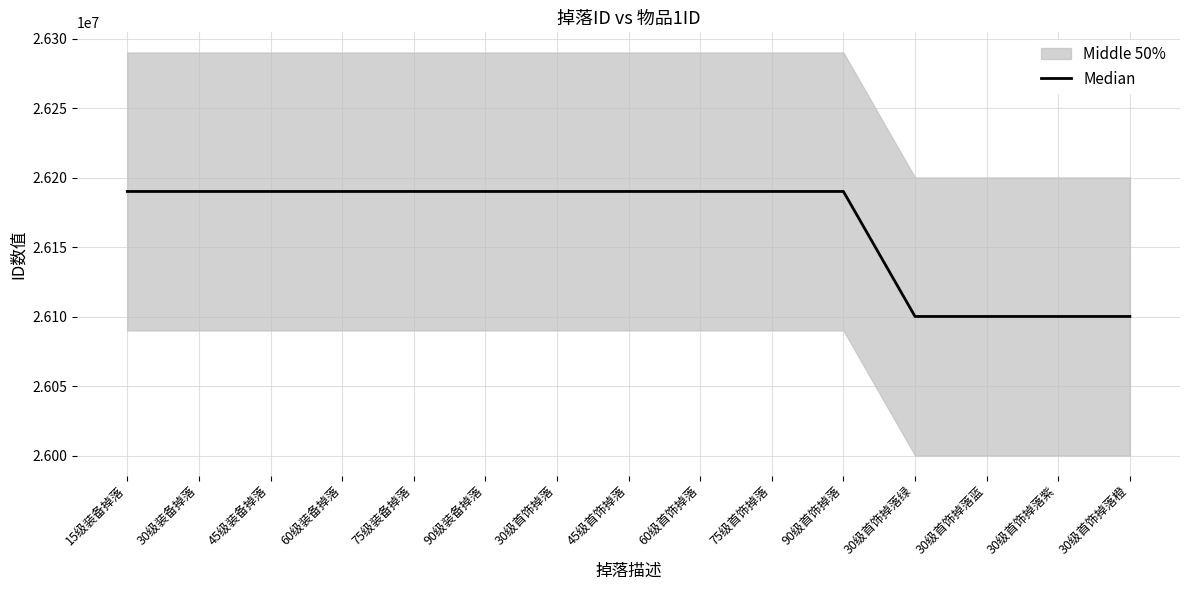

What is the average value?

26166038